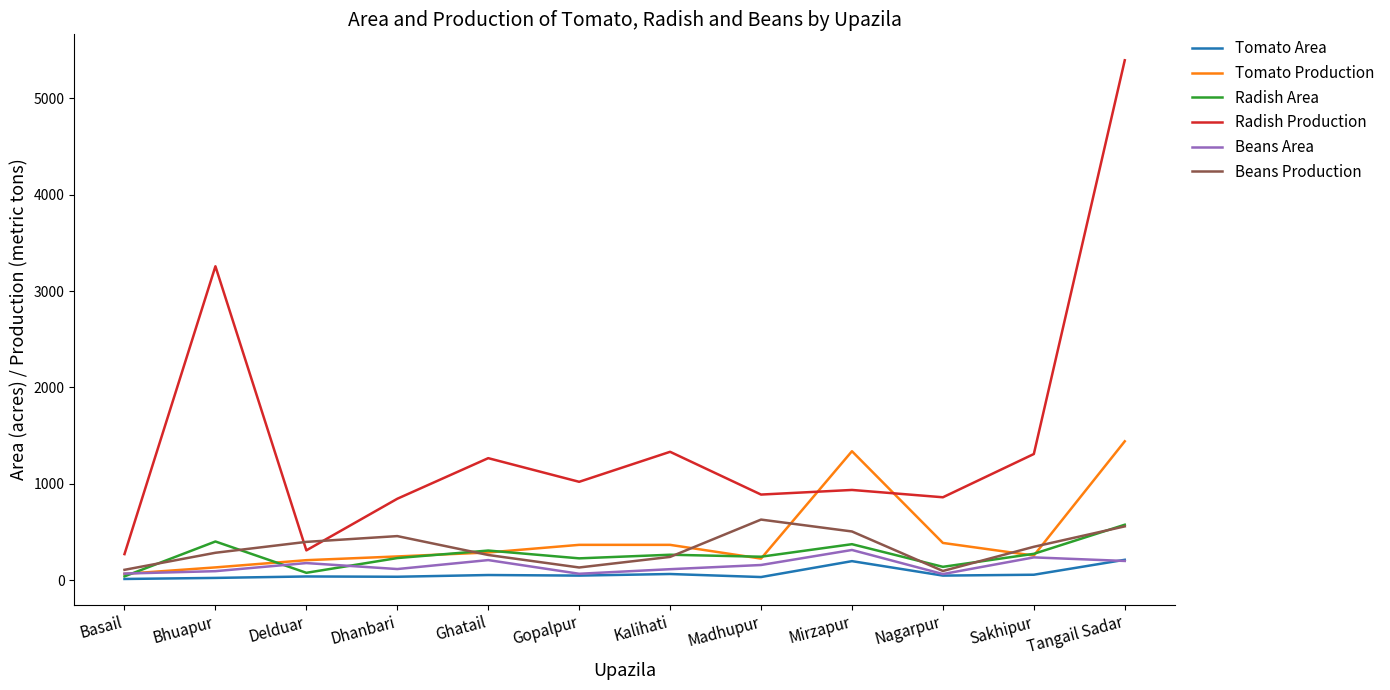

Is it true that Radish Production equals 859.0 at Nagarpur?

True